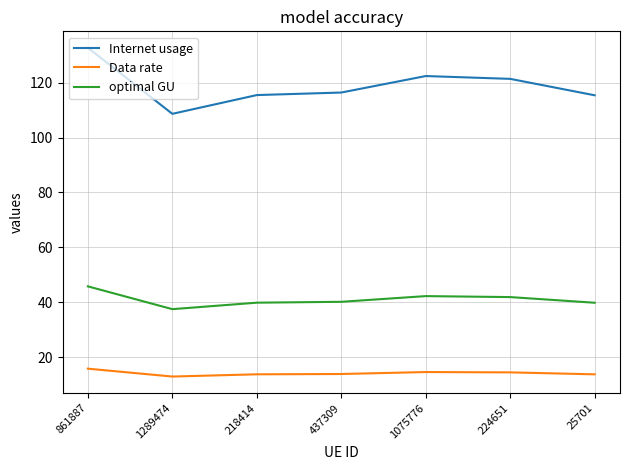

What position from the right is 437309?

4